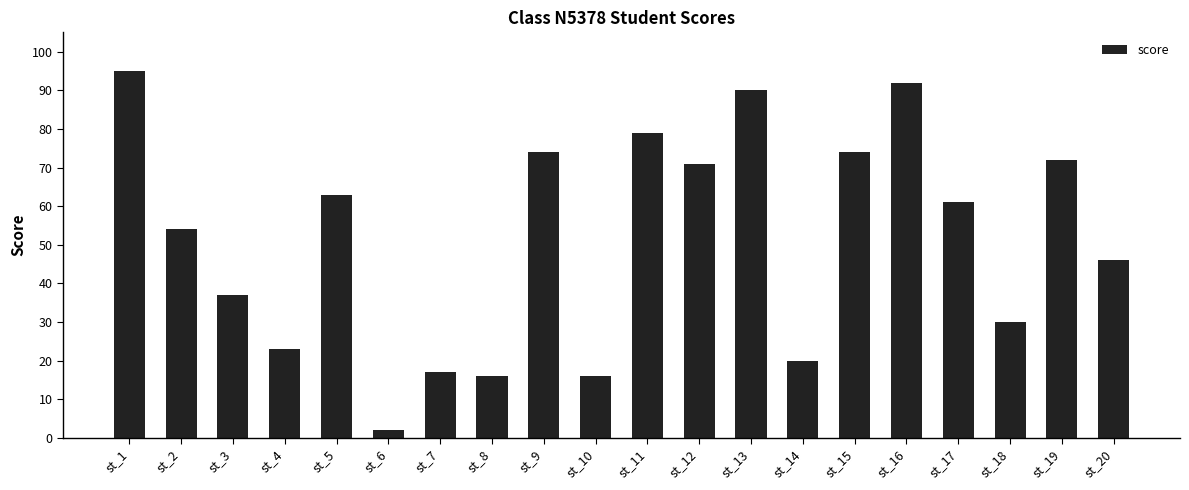

What is the value of the 19th bar from the left?

72